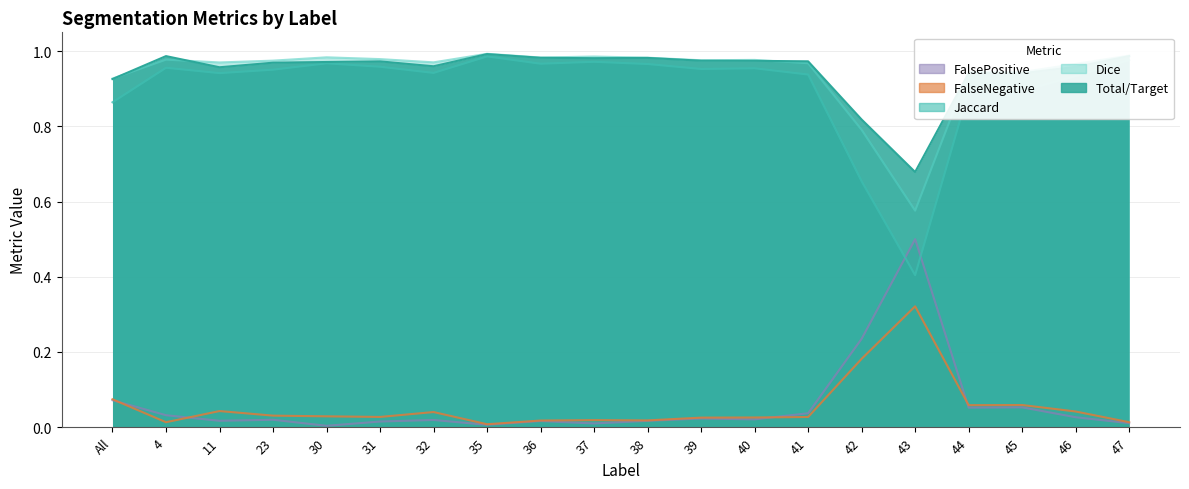

Between 30 and 39, which is larger?

30